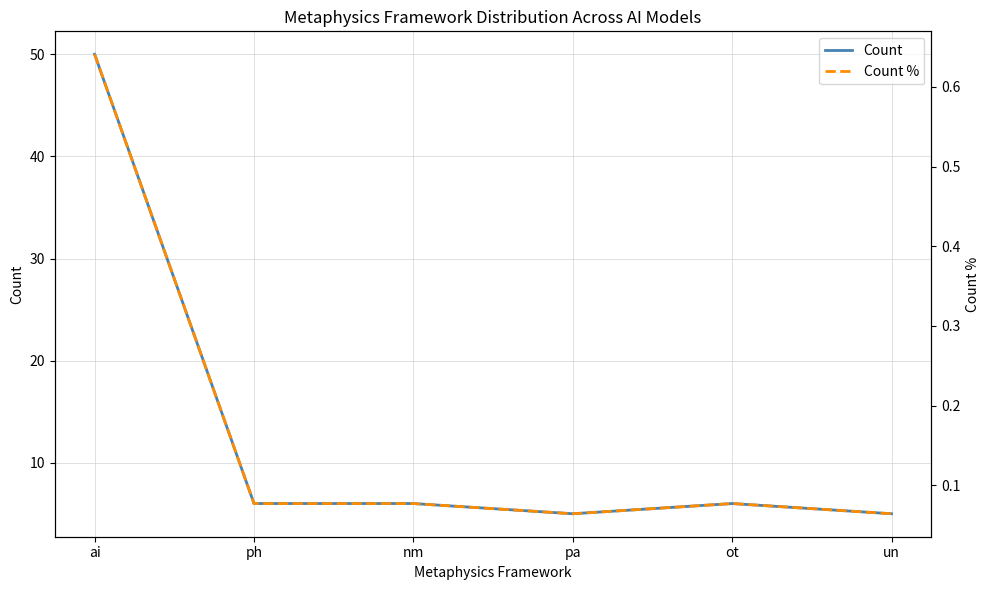

What is the difference between the maximum and minimum values in the Count series?

45.0